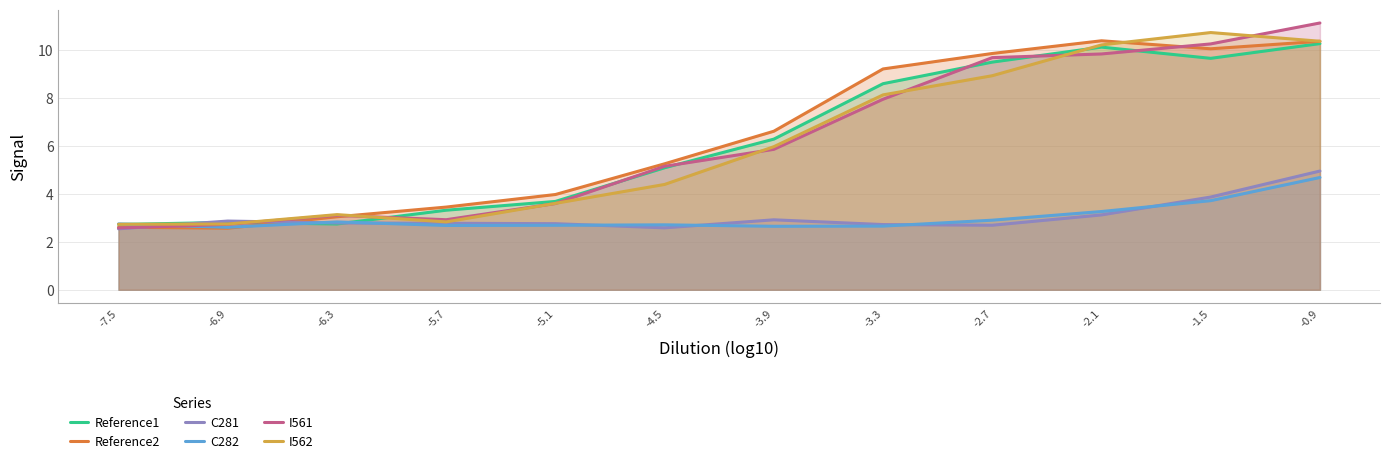

What is the value of the C281 point at the 4th from the left?

2.8